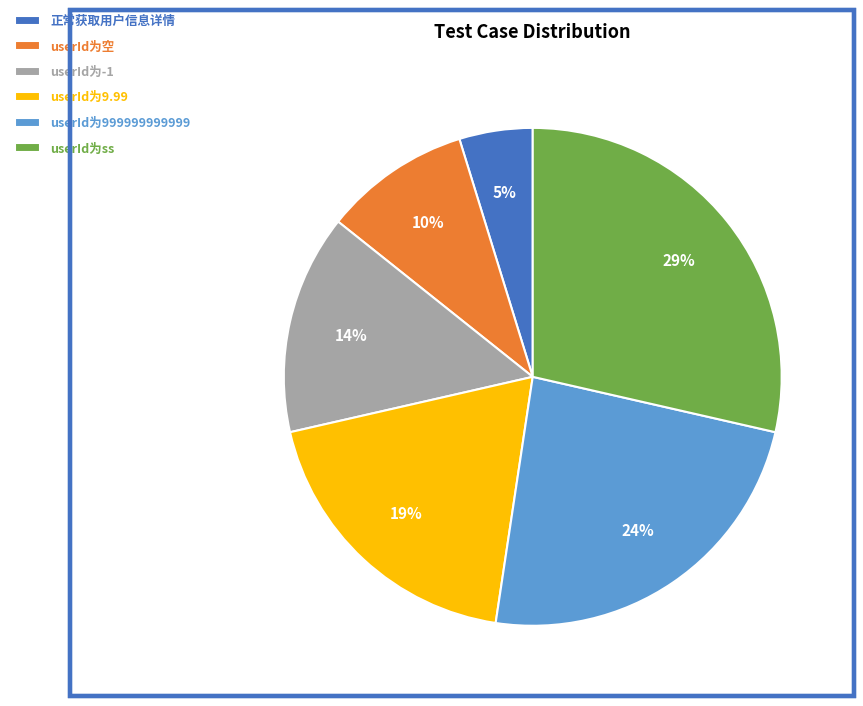

Do userId为-1 and userId为空 together represent more than half of the pie?

No